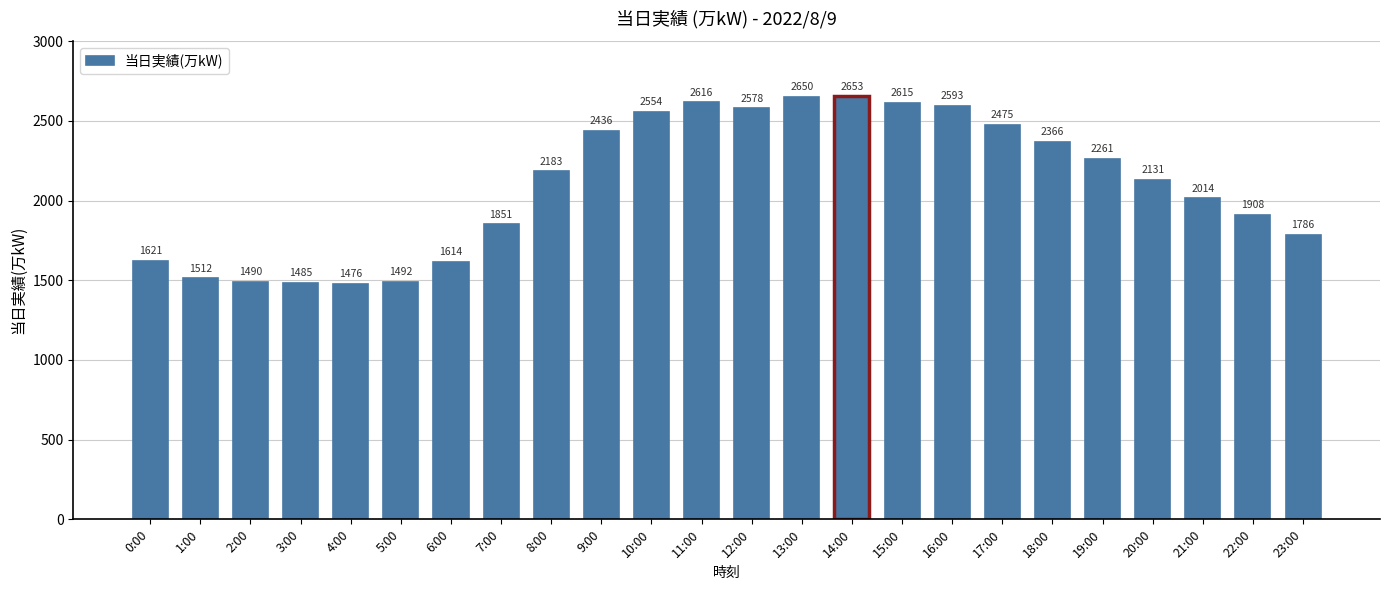

What is the label of the 21st bar from the right?

3:00